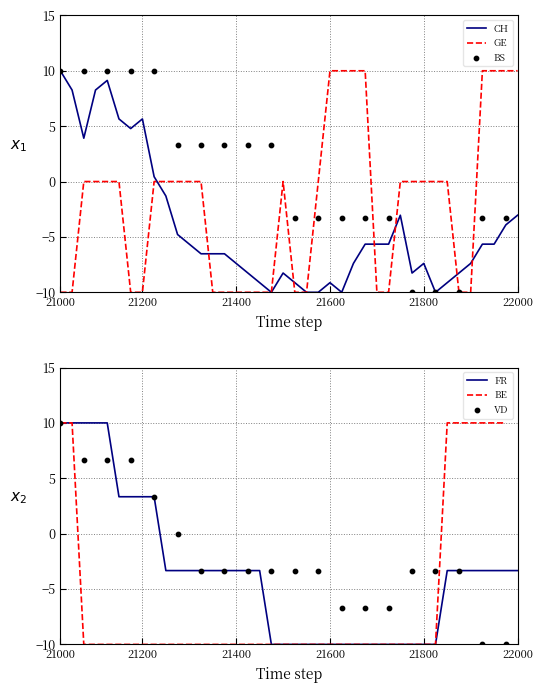

Is the value of FR at 30 greater than the value of CH at 33?

No